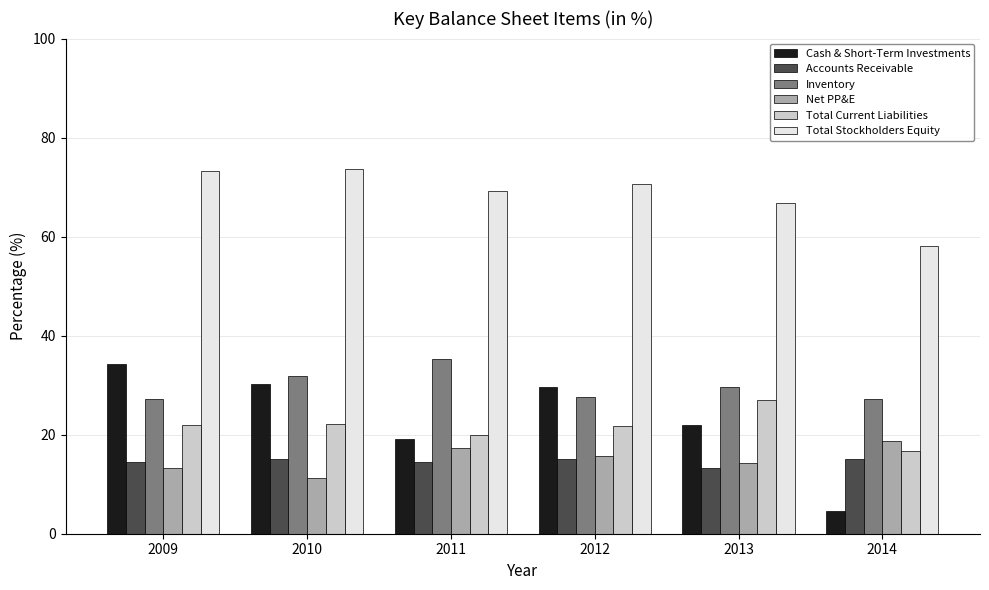

What is the smallest value displayed?

4.5